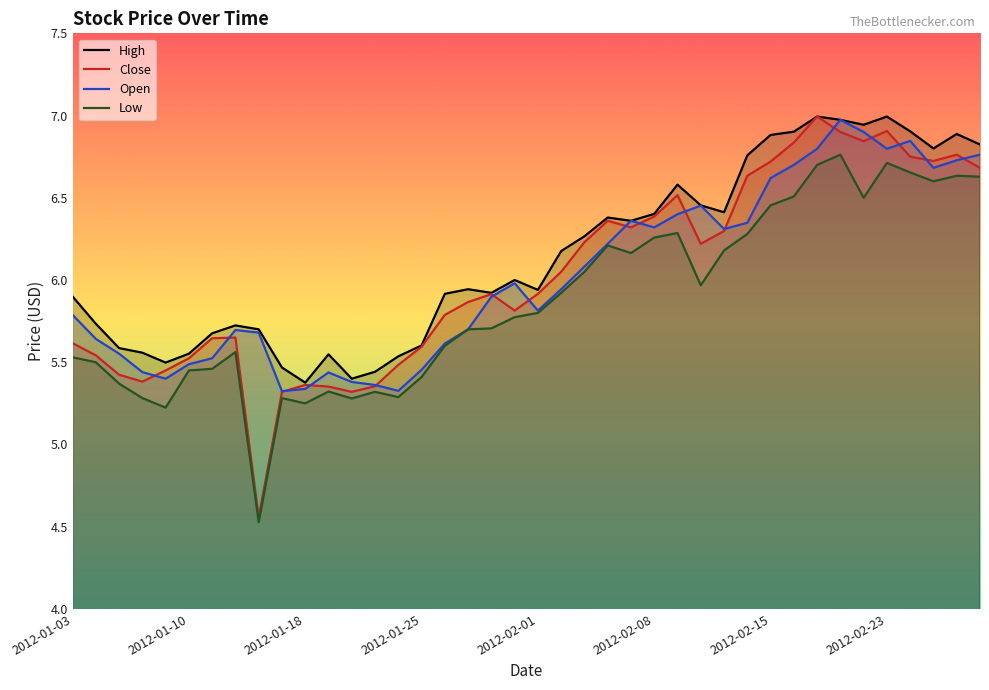

What is the sum of all Low values?

235.1